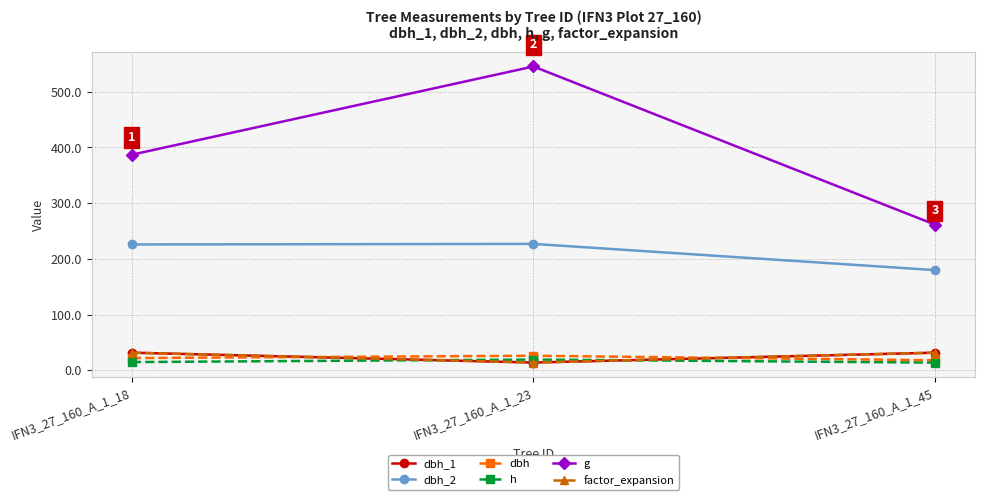

At which category is the sum across all series the highest?

IFN3_27_160_A_1_23